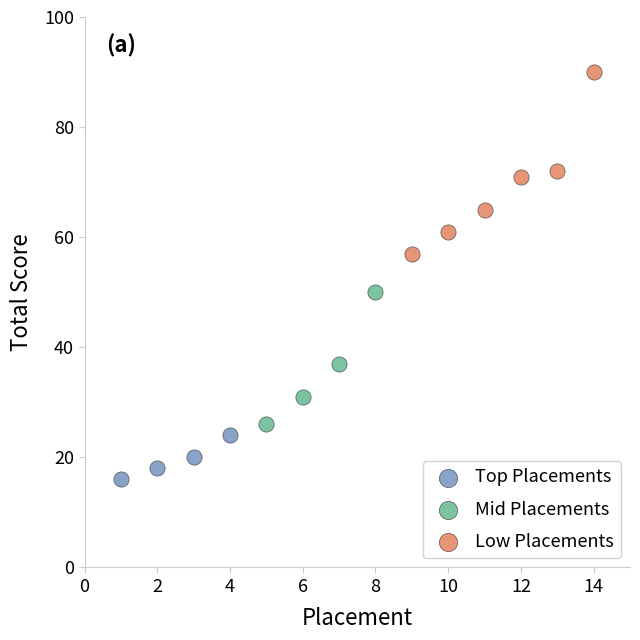

What are all the series names shown in the legend?

Top Placements, Mid Placements, Low Placements